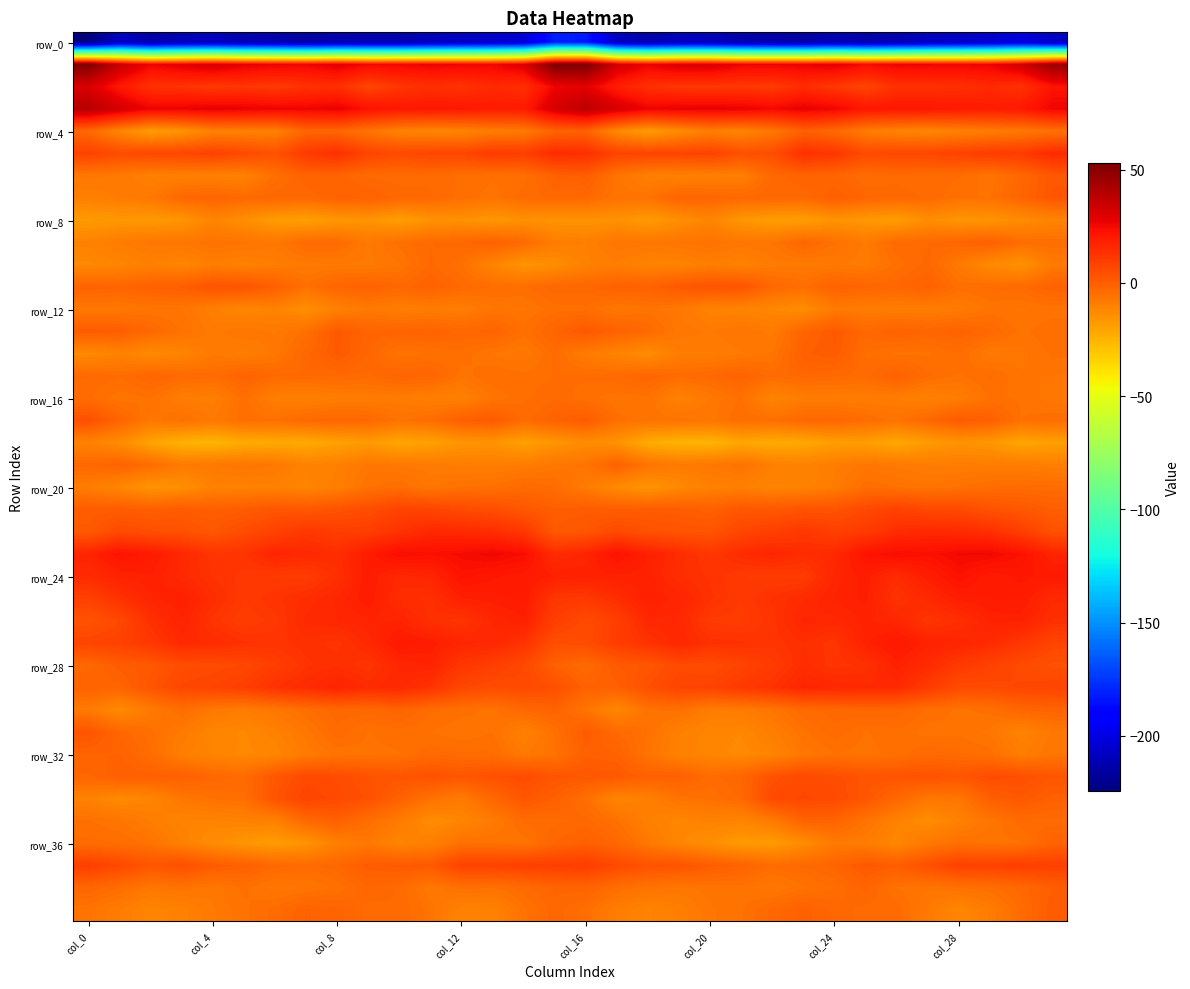

Which series has the largest range (max minus min)?

row_0